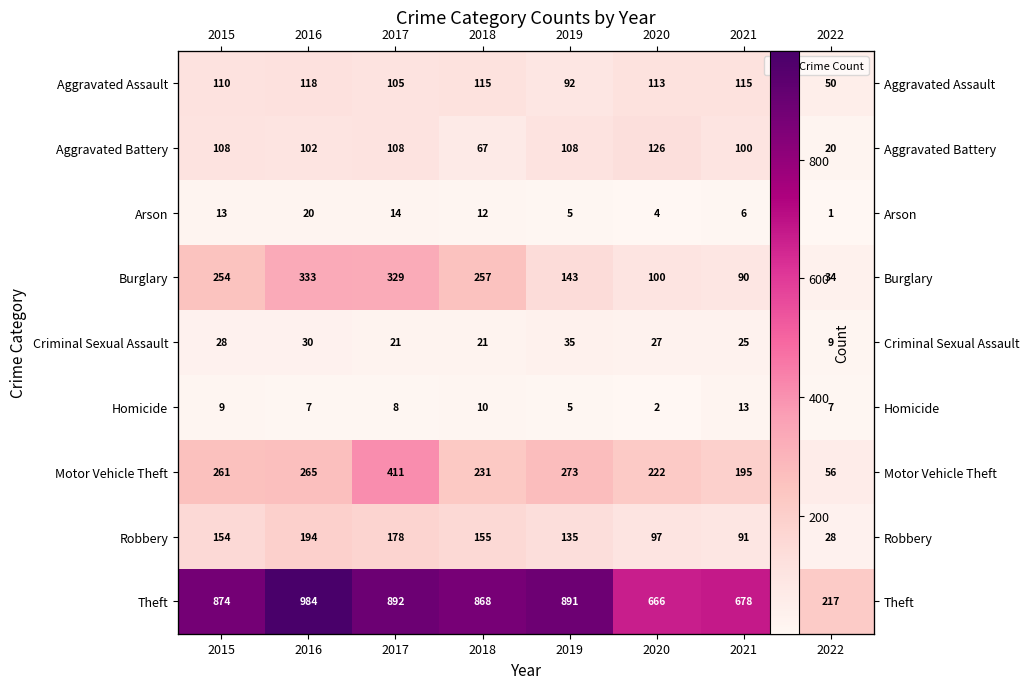

True or false: Criminal Sexual Assault has a value of 30 at 2016.

True